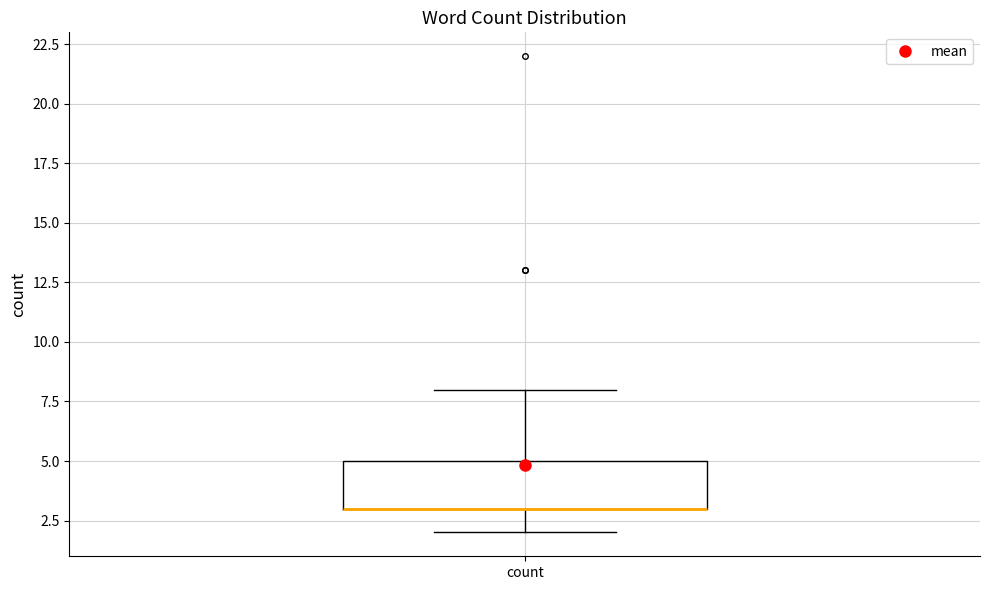

Where is the lower edge of the box for count on the y-axis? The values are not printed on the chart, so give them approximately, as read against the axis.

3